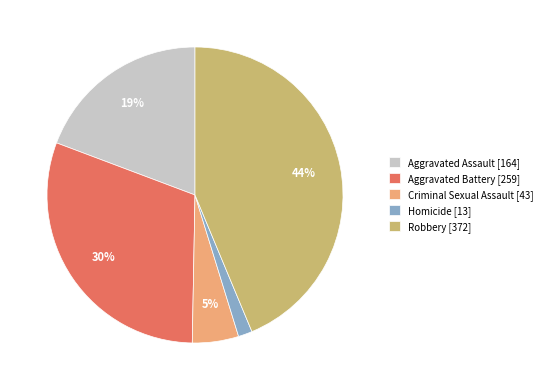

How many slices are in this pie chart?

5